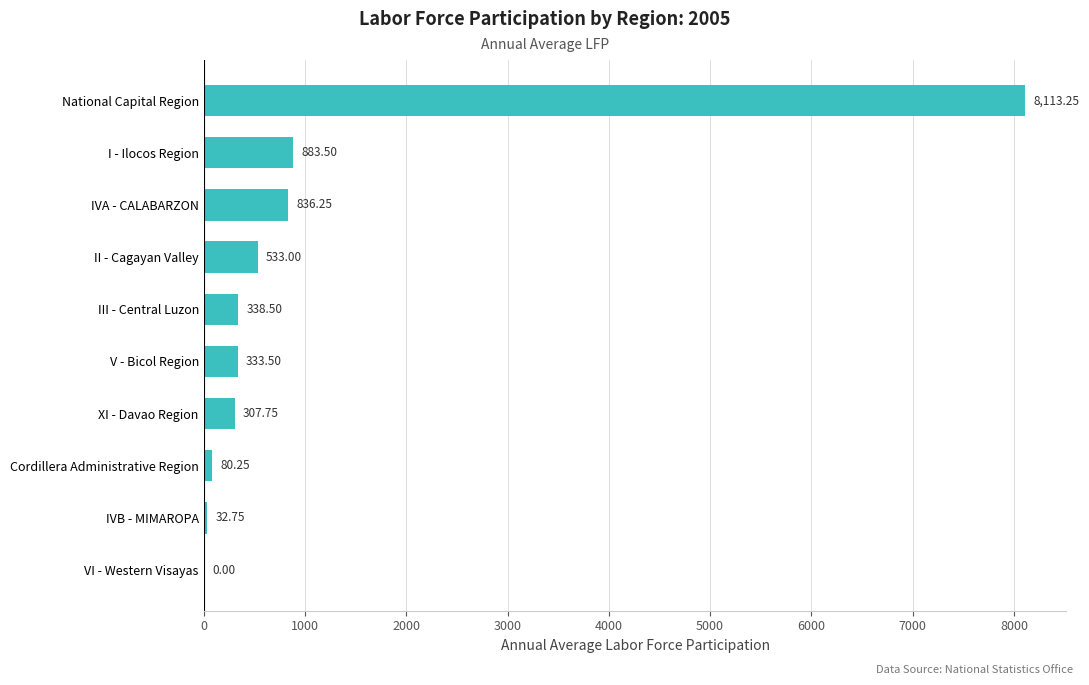

How many positive values are there?

9